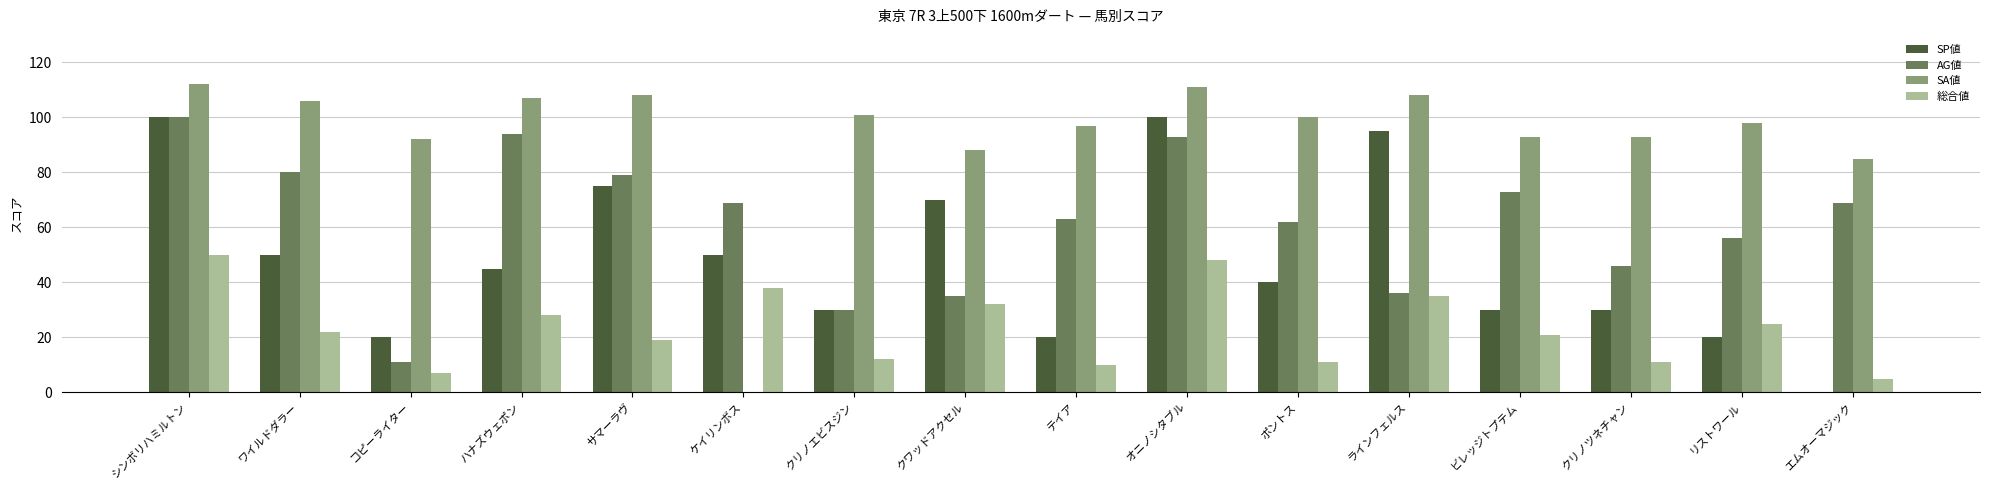

What is the total value across all series at リストワール?

199